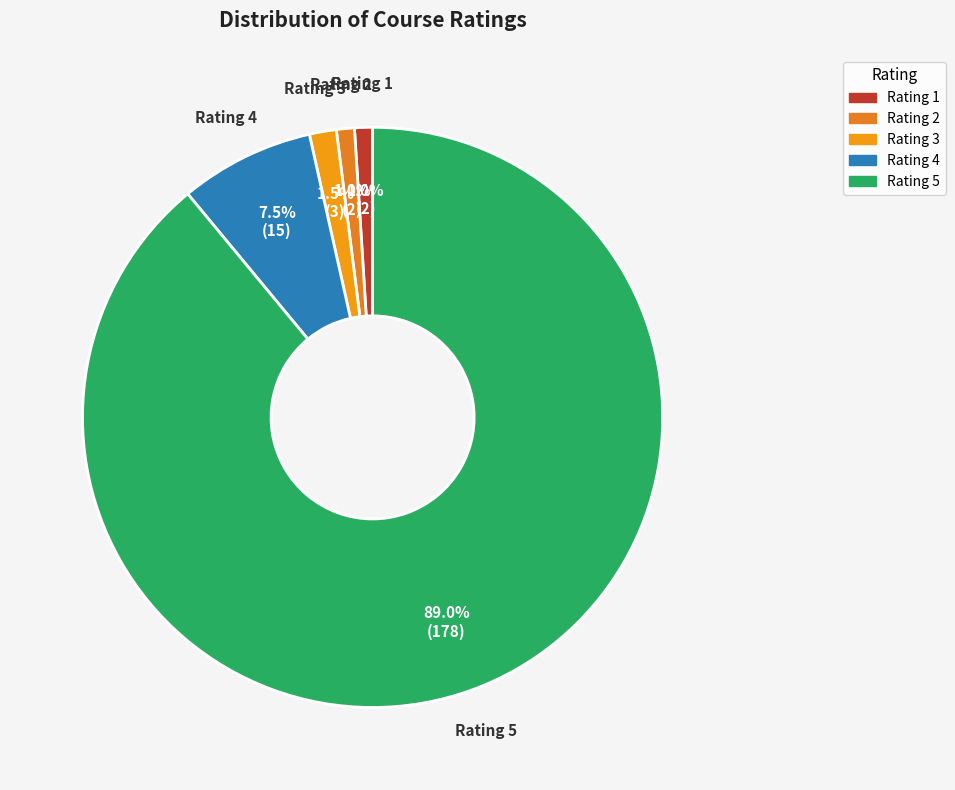

Which slice is the largest?

Rating 5